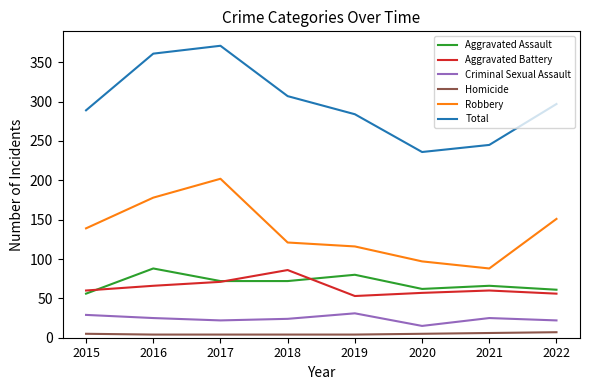

True or false: Total and Aggravated Assault cross at least once.

False